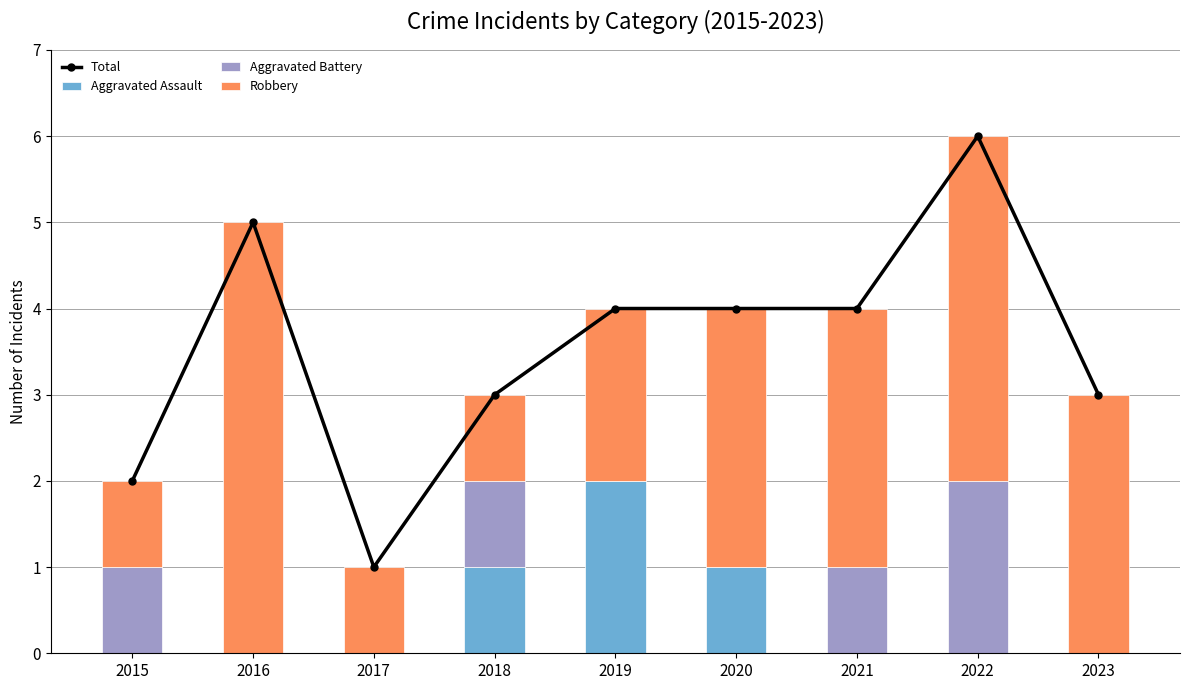

What is the maximum value shown in the chart?

6